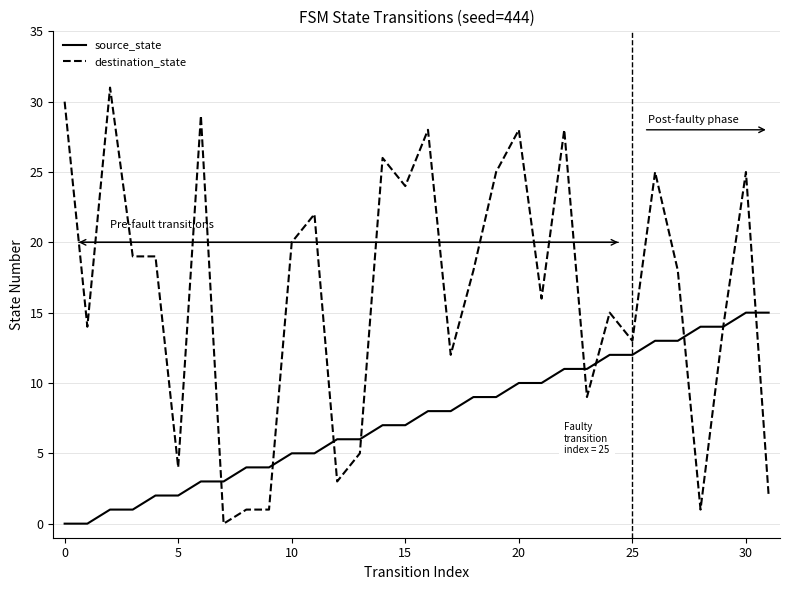

Reading left to right, extract all data points from this chart.

source_state: 0	0	1	1	2	2	3	3	4	4	5	5	6	6	7	7	8	8	9	9	10	10	11	11	12	12	13	13	14	14	15	15
destination_state: 30	14	31	19	19	4	29	0	1	1	20	22	3	5	26	24	28	12	18	25	28	16	28	9	15	13	25	18	1	14	25	2